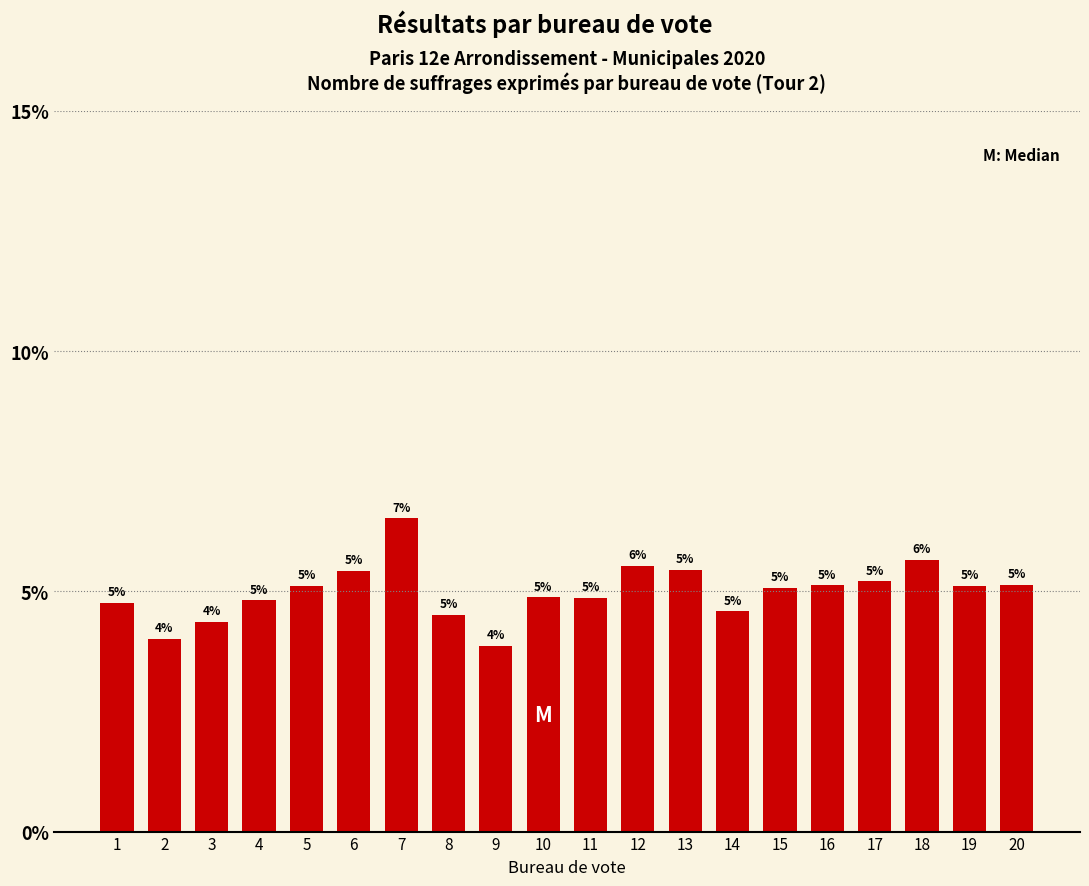

The value at 2 is 0.0. True or false?

True